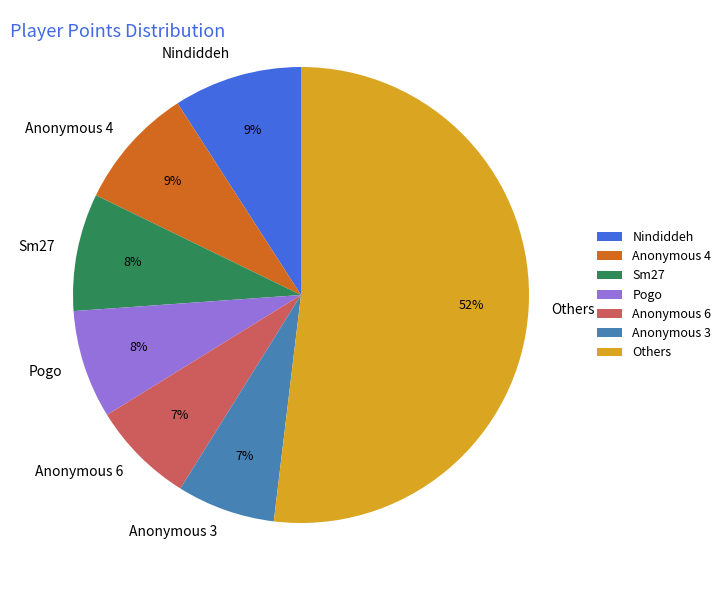

To the nearest percent, what is the difference between the largest and smallest slice percentages?

45%